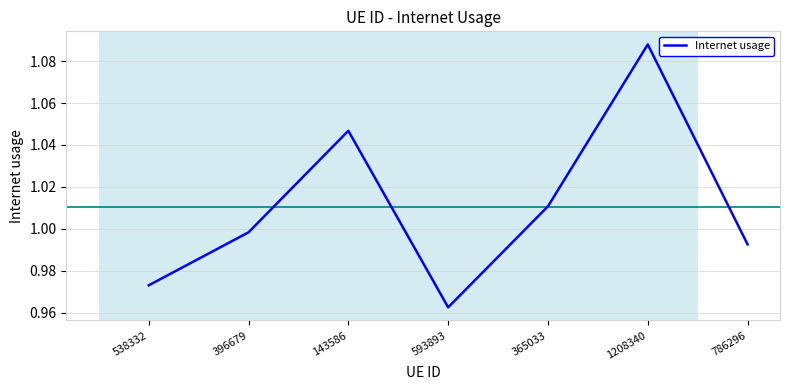

List the labels in order of value, smallest first.

593893, 538332, 786296, 396679, 365033, 143586, 1208340